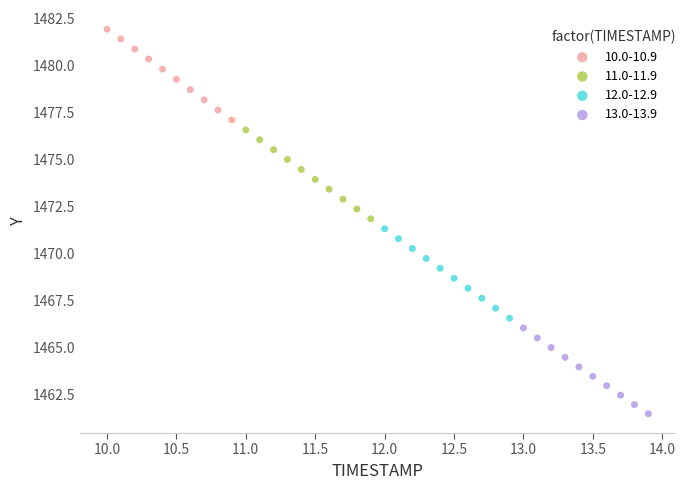

Which series reaches the minimum Y coordinate?

13.0-13.9